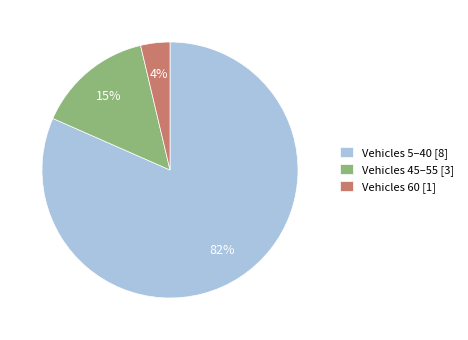

What is the largest slice in the pie chart?

Vehicles 5–40 [8]